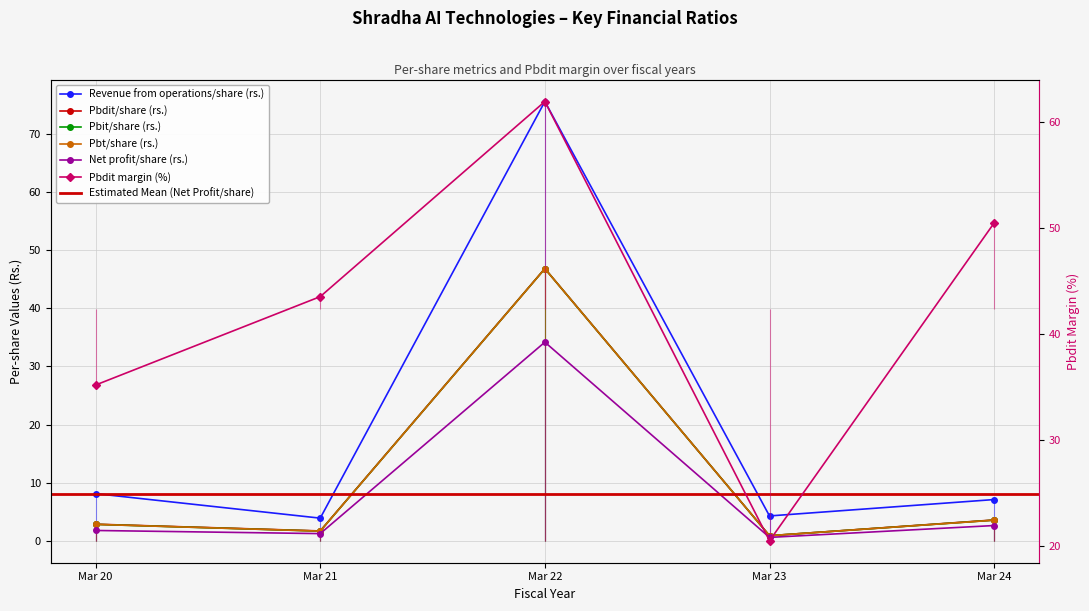

At which category does Revenue from operations/share (rs.) reach its first local valley?

Mar 21